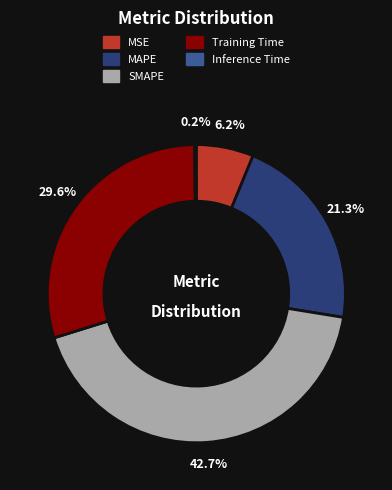

Which slice is the largest?

SMAPE